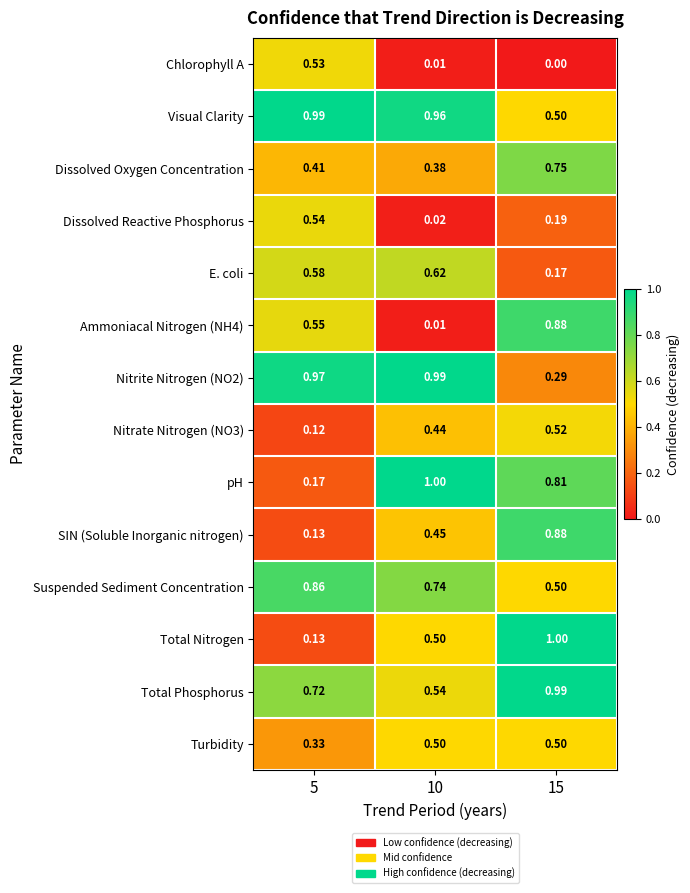

Which series has the largest total across all categories?

Visual Clarity